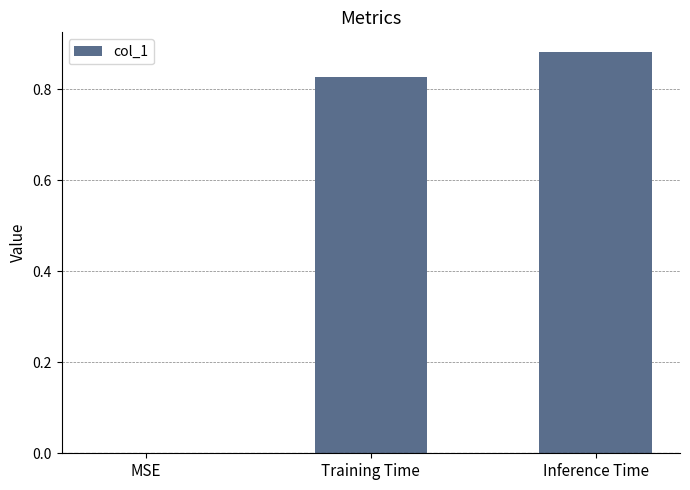

Which has a higher value, Training Time or MSE?

Training Time